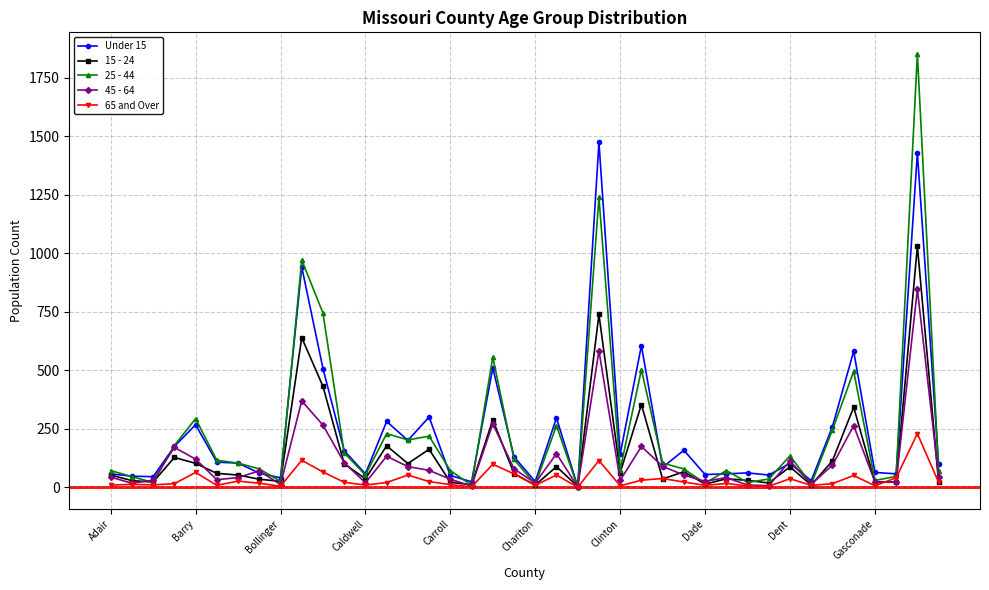

True or false: 25 - 44 has more than 2 points higher than both neighbors.

True